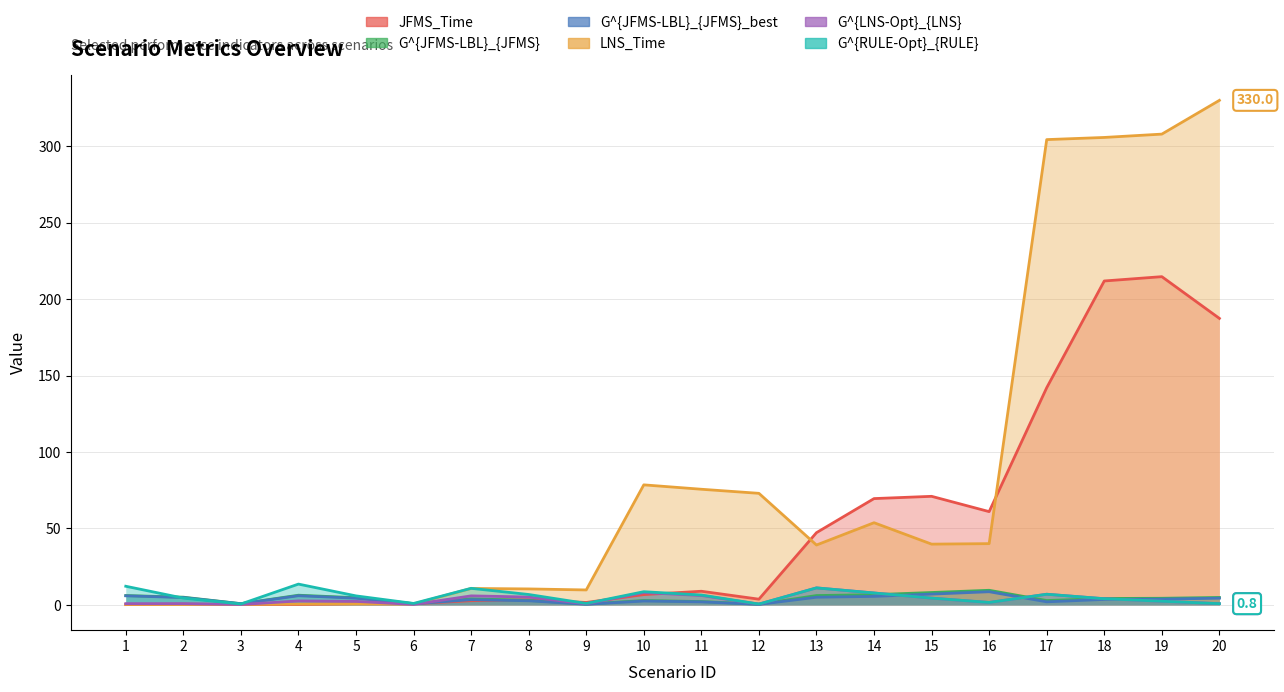

True or false: LNS_Time and G^{JFMS-LBL}_{JFMS}_best cross at least once.

True